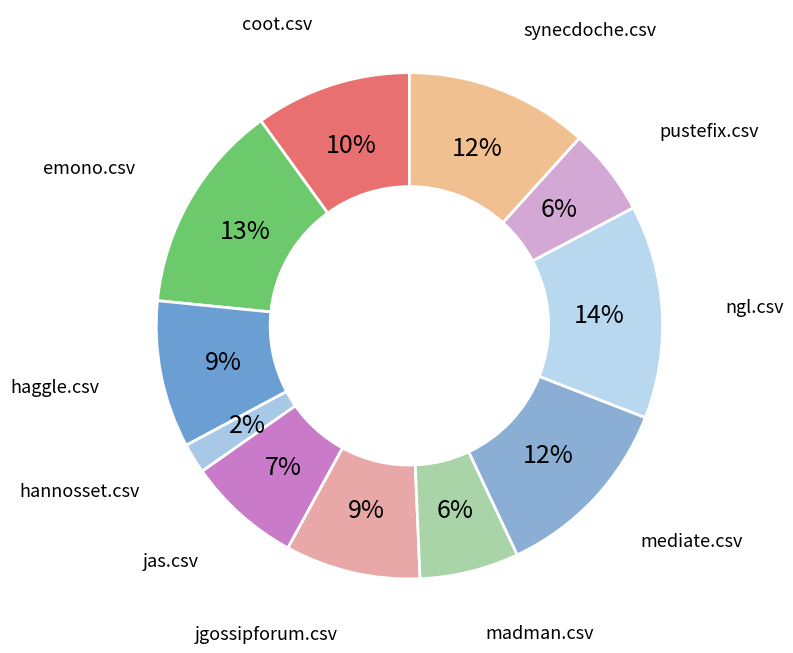

How many segments does this pie chart have?

11